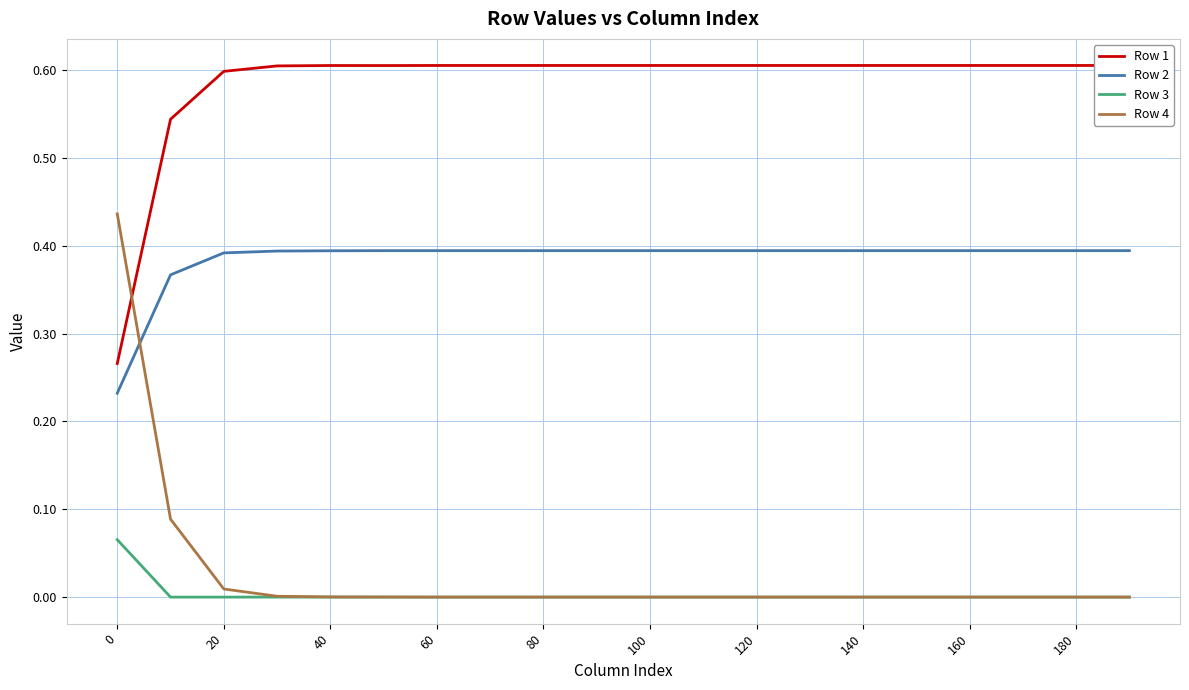

What are all the series names shown in the legend?

Row 1, Row 2, Row 3, Row 4